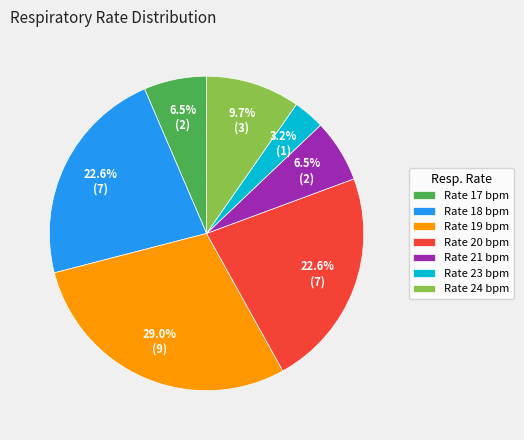

To the nearest percent, what is the average slice percentage?

14%